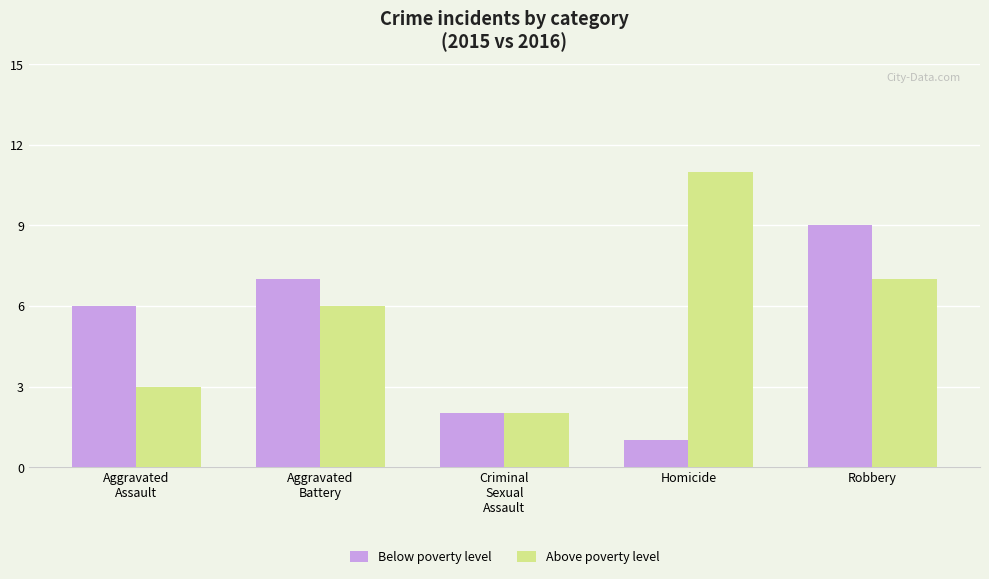

Is it true that Above poverty level equals 7 at Robbery?

True